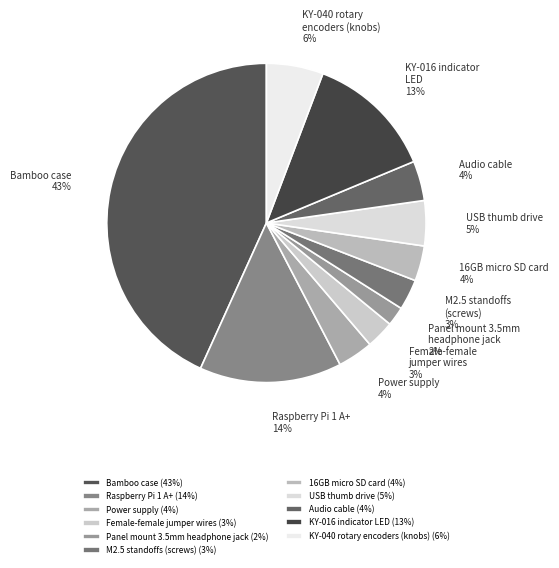

Approximately how many times larger is the value at Panel mount 3.5mm headphone jack compared to Raspberry Pi 1 A+?

0.1